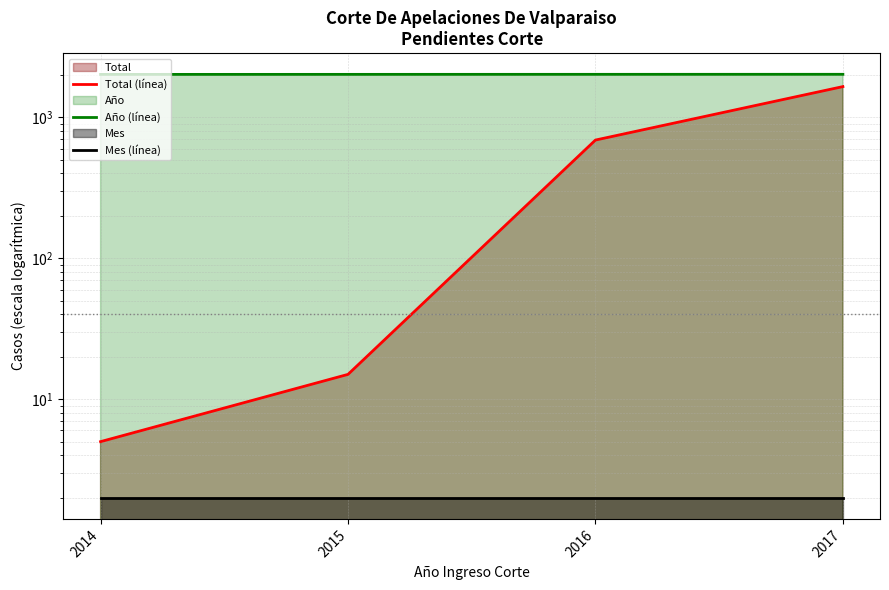

At 2016, list the series in order from largest to smallest.

Año (línea), Total (línea), Mes (línea)